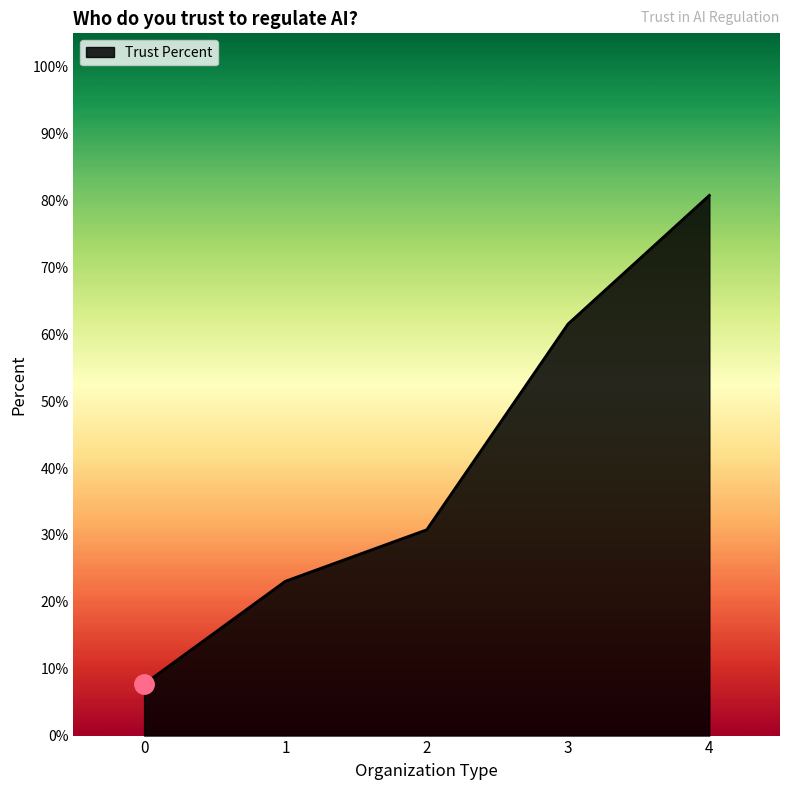

What is the minimum value shown in the chart?

0.1